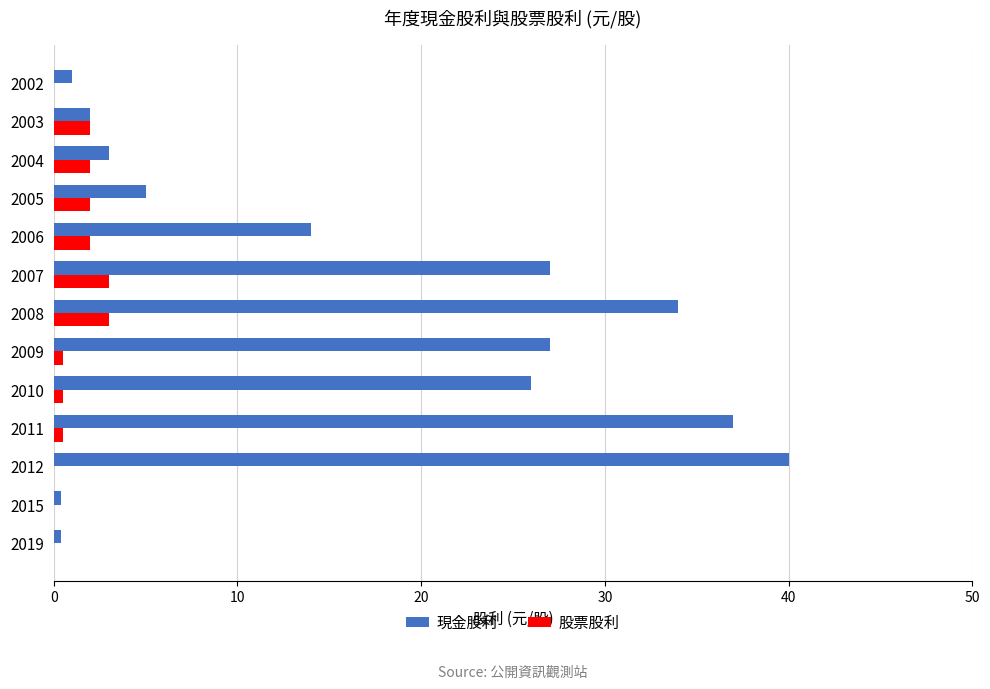

Which series changed the most between 2010 and 2003?

現金股利